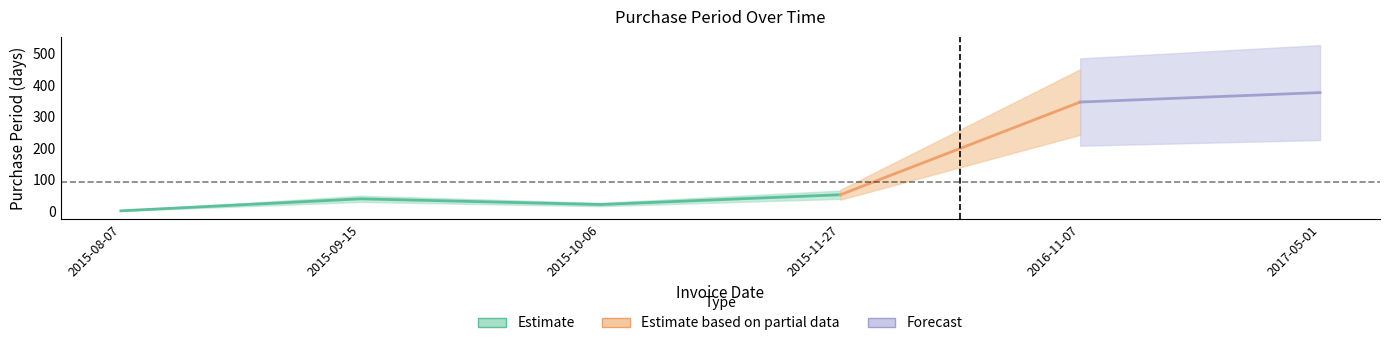

How many values are below 39?

2